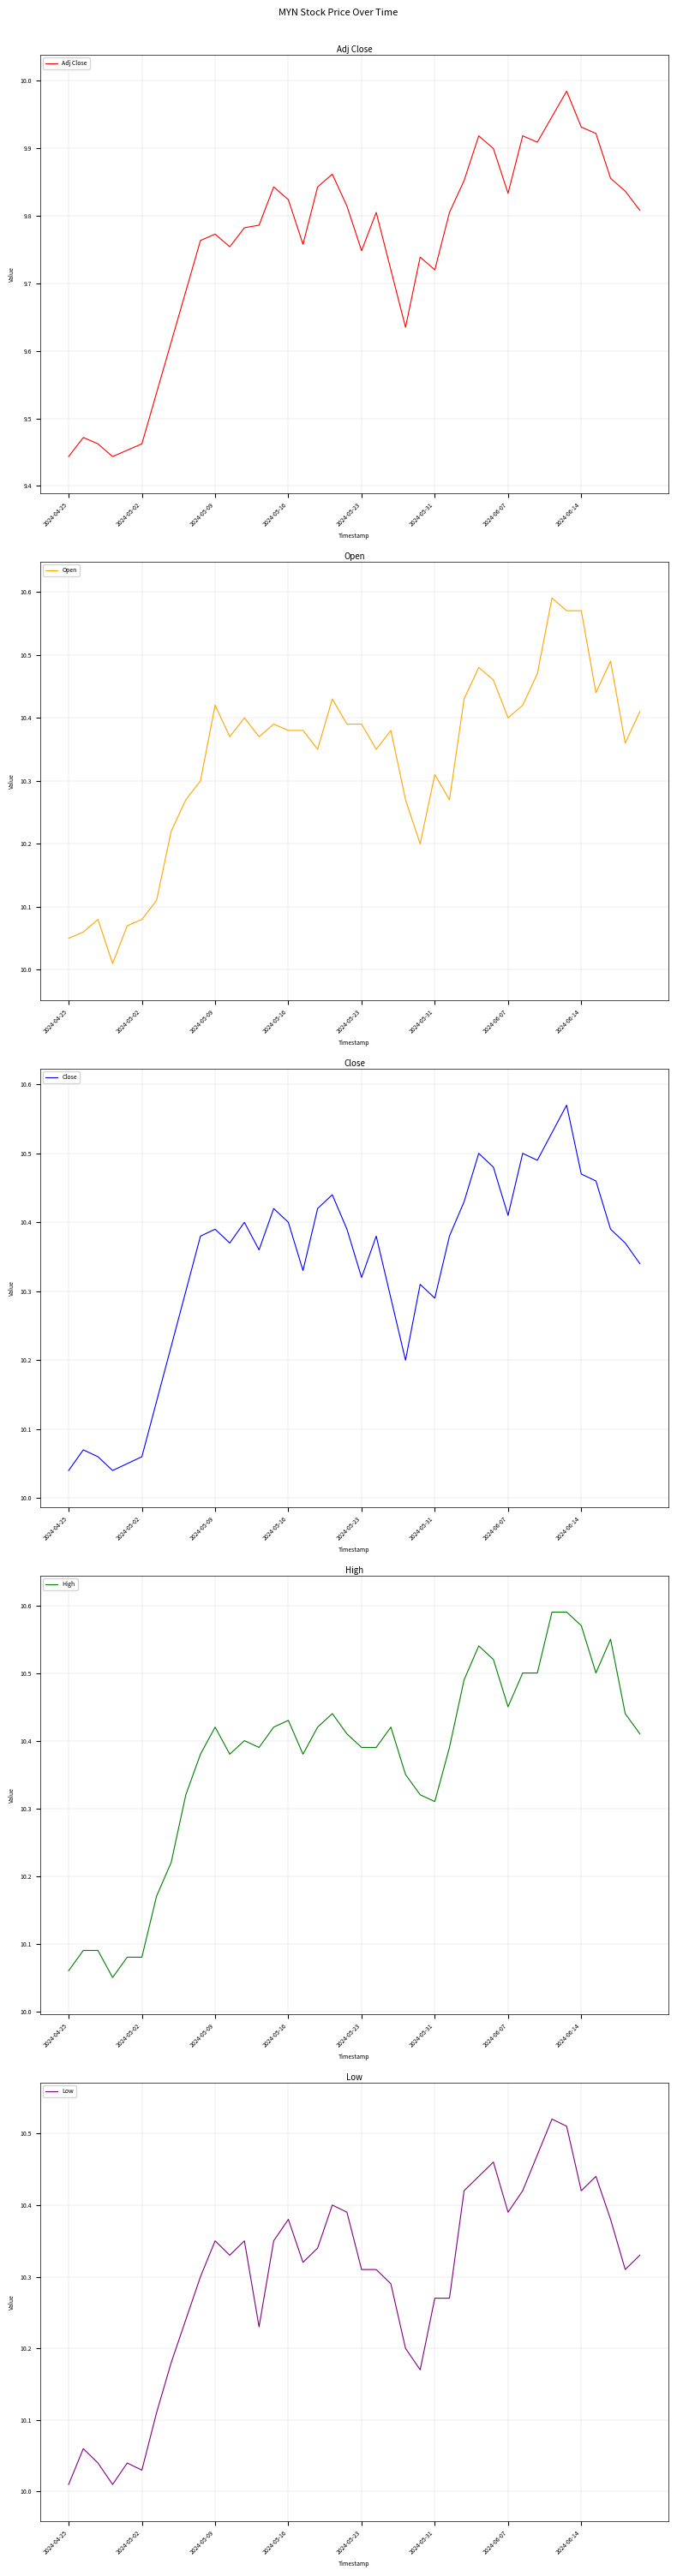

What is the value of the High point at the 12th from the left?

10.4